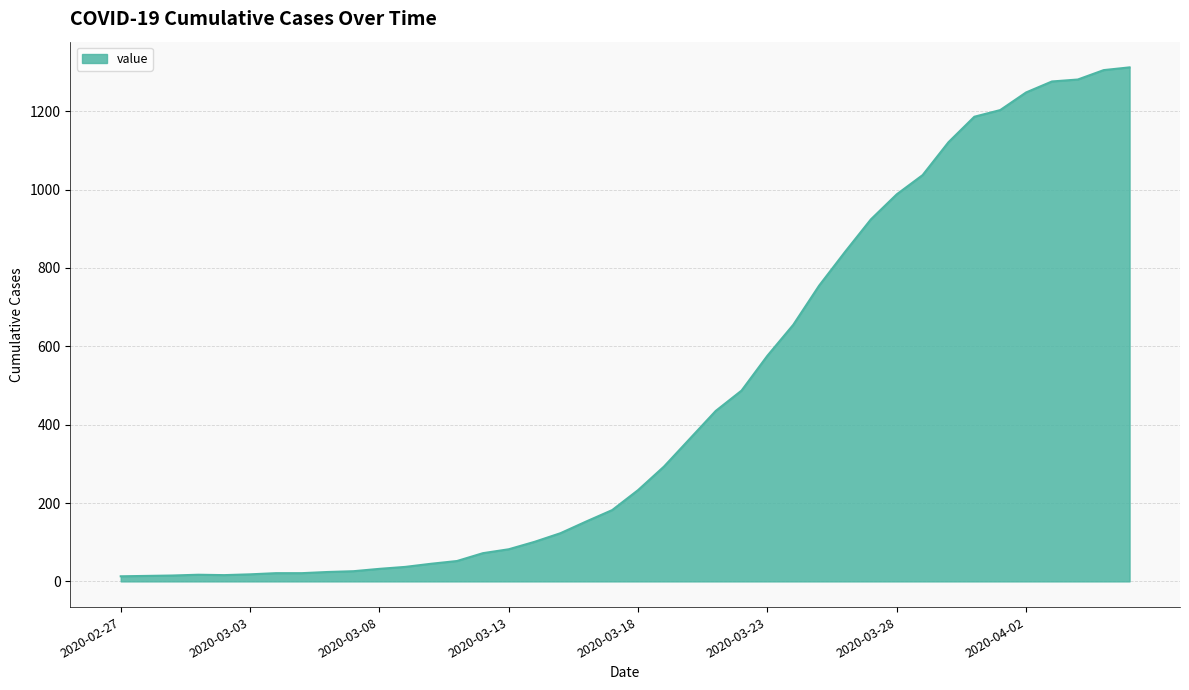

What is the maximum value shown in the chart?

1312